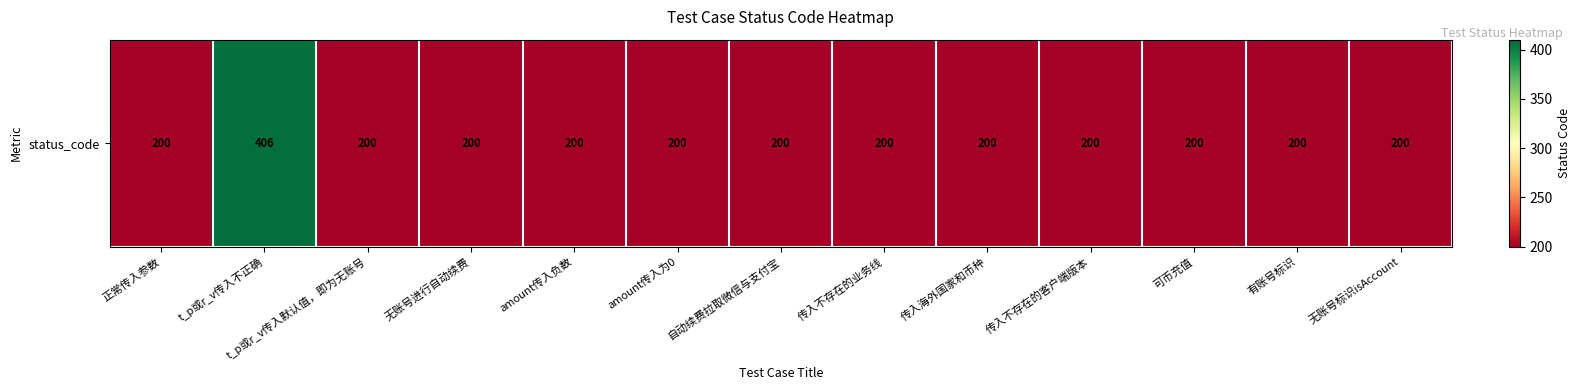

List the labels in order of value, smallest first.

正常传入参数, t_p或r_v传入默认值，即为无账号, 无账号进行自动续费, amount传入负数, amount传入为0, 自动续费拉取微信与支付宝, 传入不存在的业务线, 传入海外国家和币种, 传入不存在的客户端版本, 可币充值, 有账号标识, 无账号标识isAccount, t_p或r_v传入不正确